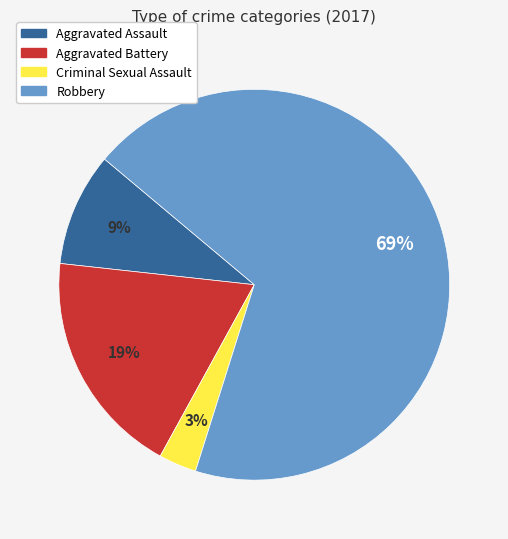

How many slices are in this pie chart?

4